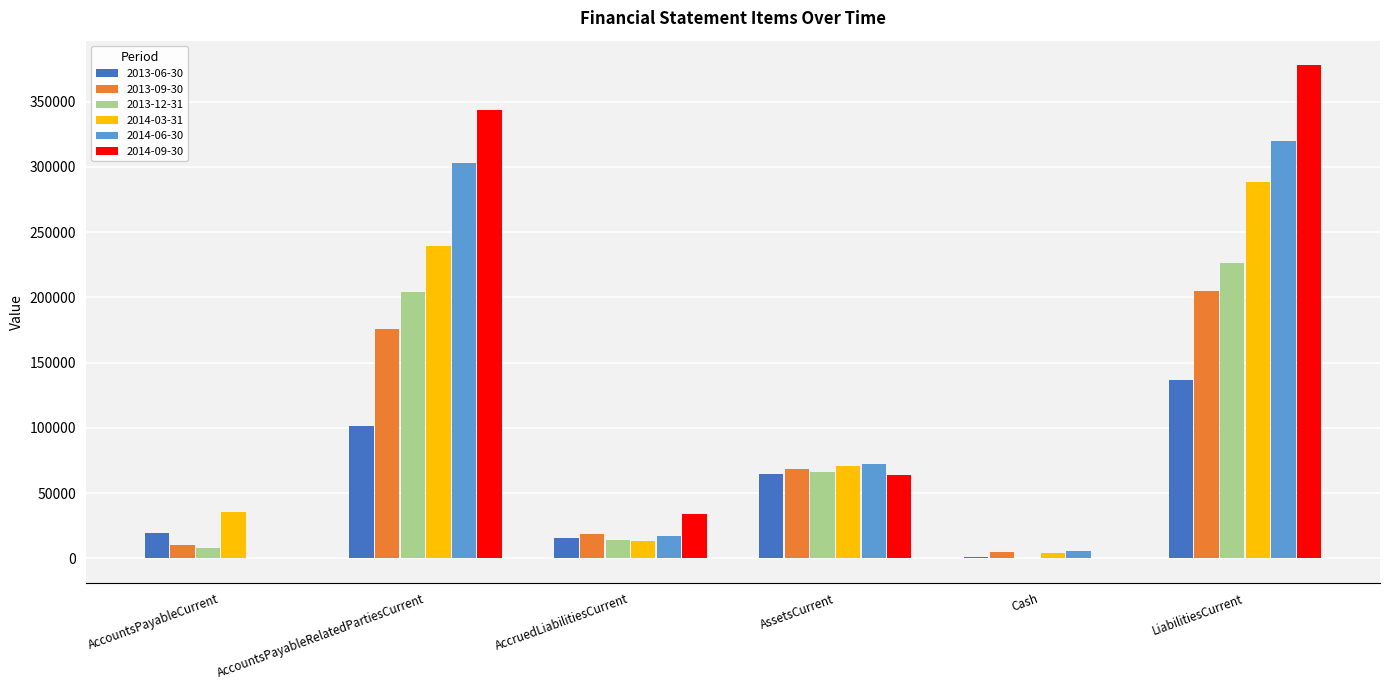

Which category has the highest value in the 2014-06-30 series?

LiabilitiesCurrent